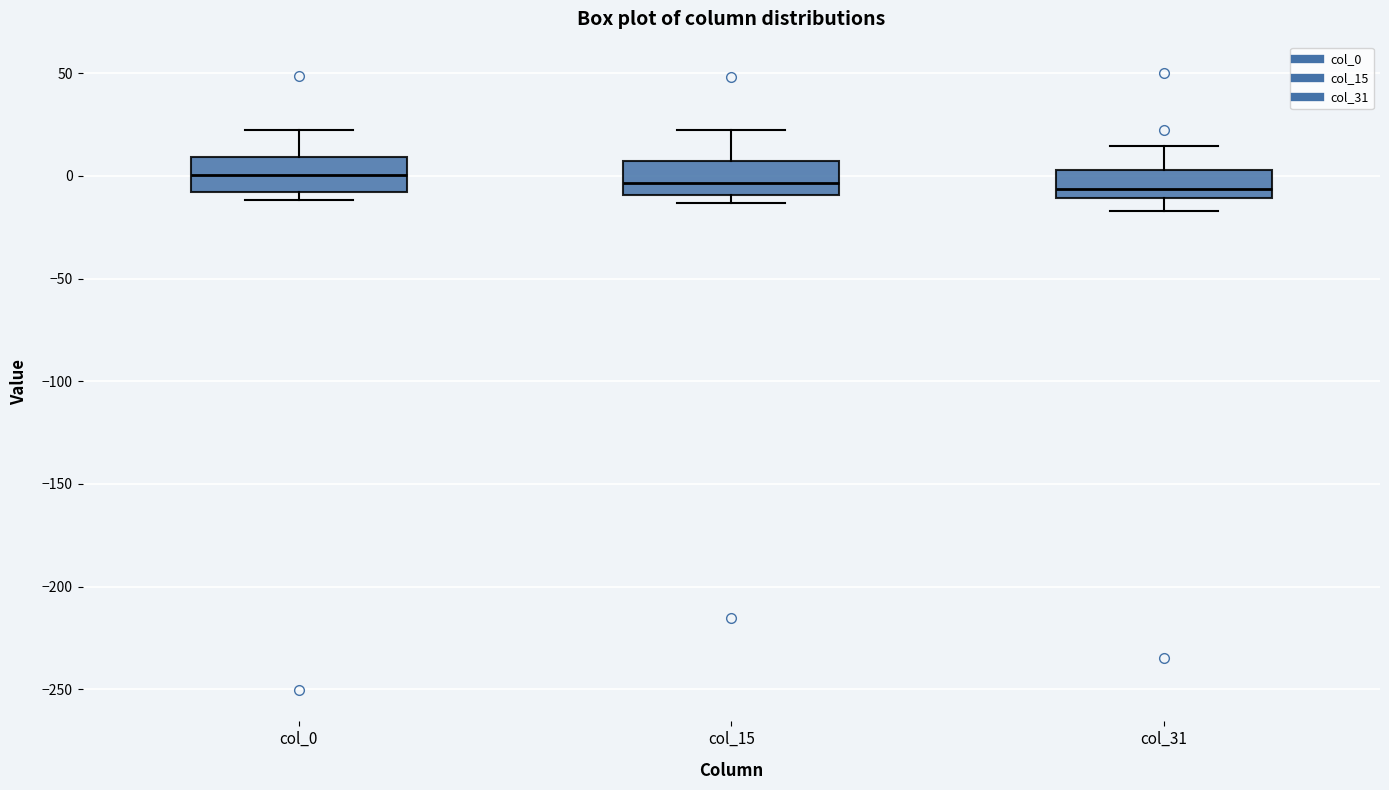

Reading left to right, read every box against the y-axis: the position of its median line, the range the box covers, and the ends of its whiskers. The values are not printed on the chart, so give them approximately, as read against the axis.

col_0: median 0, box -10 to 10, whiskers -10 (just below the box's lower edge) to 20
col_15: median -5, box -10 to 5, whiskers -15 to 20
col_31: median -5, box -10 to 5, whiskers -15 to 15